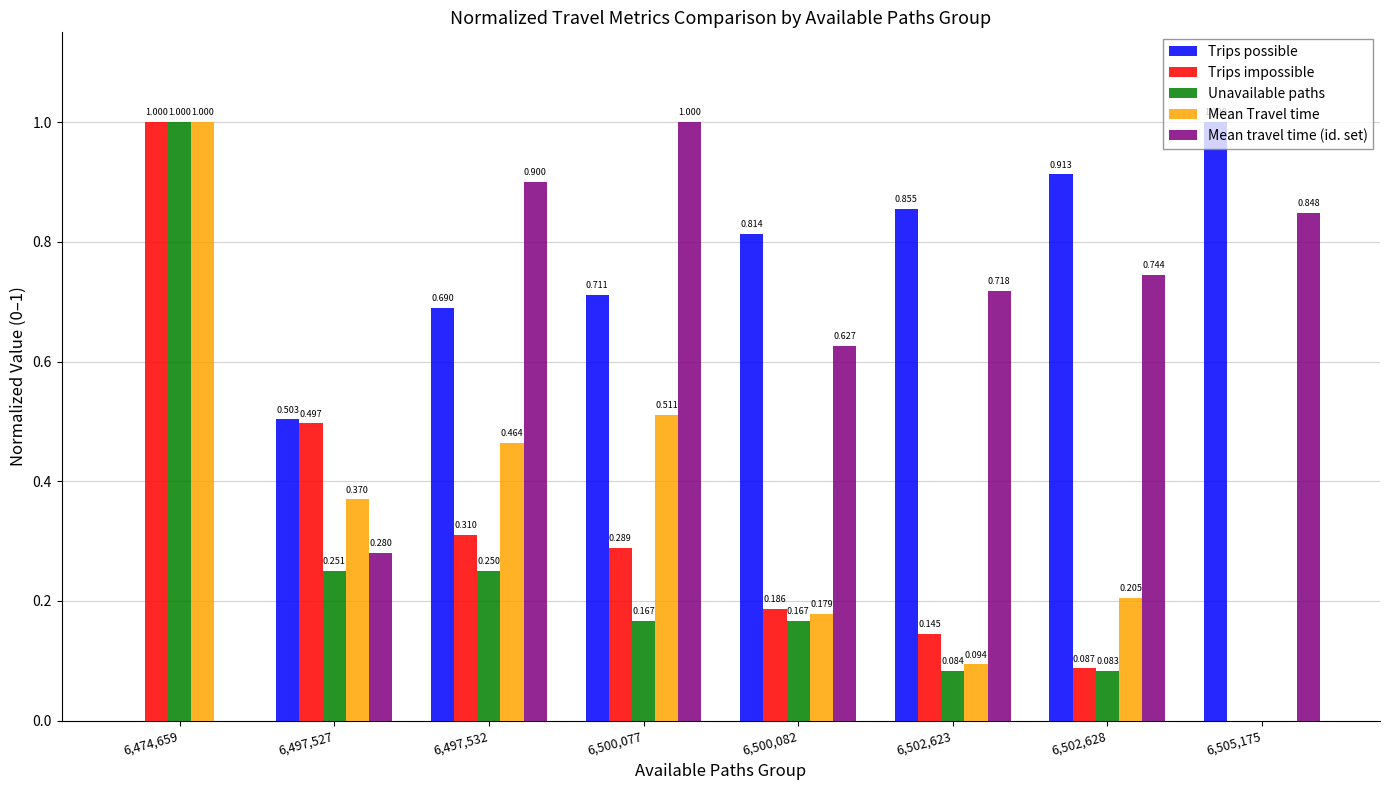

Is the value of Mean Travel time at 6,497,527 greater than the value of Unavailable paths at 6,502,628?

Yes